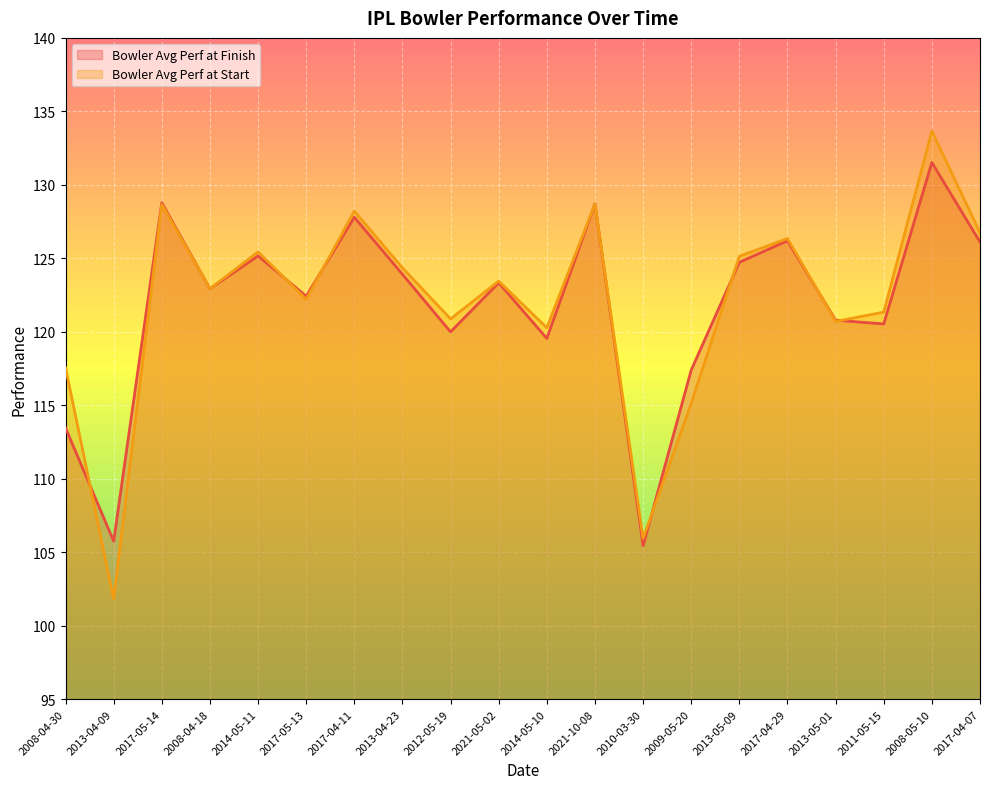

What position from the right is 2017-05-13?

15